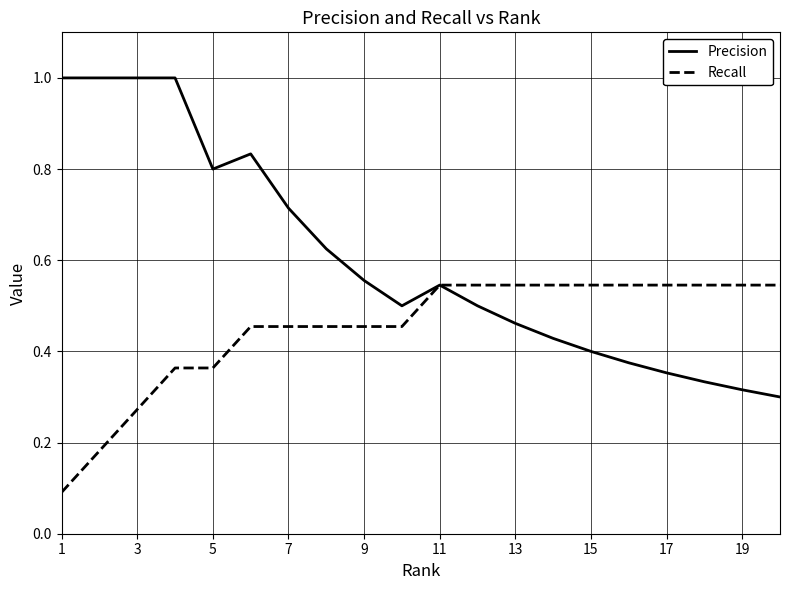

List the series in order of their overall mean, lowest first.

Recall, Precision